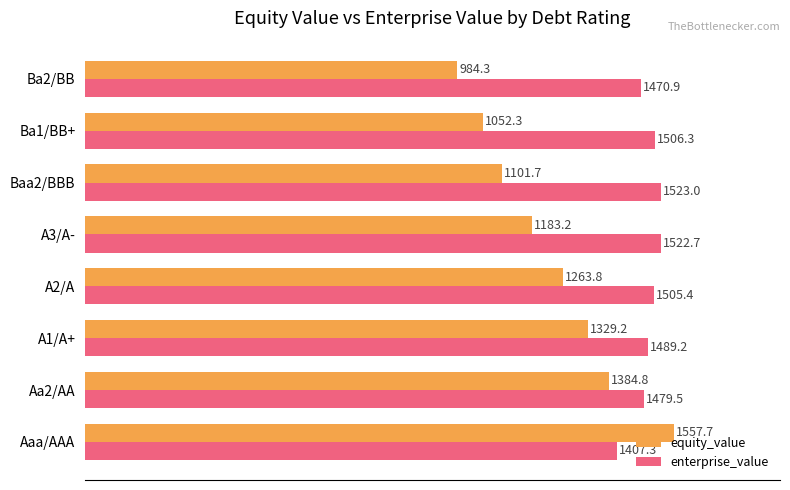

Which series has the widest spread of values?

equity_value